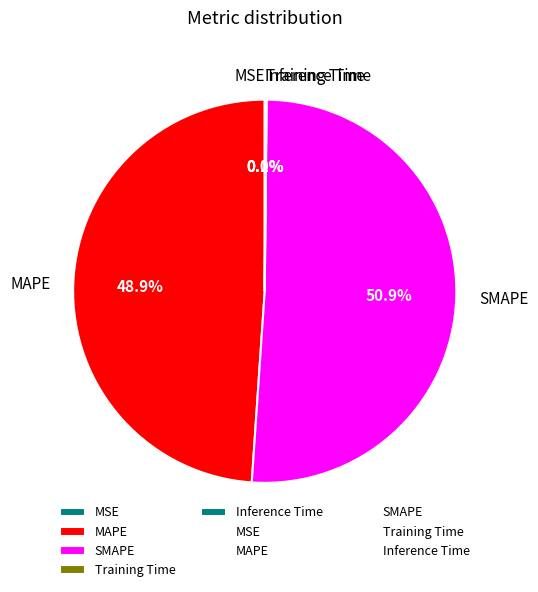

Combined, do SMAPE and MAPE account for over 50%?

Yes